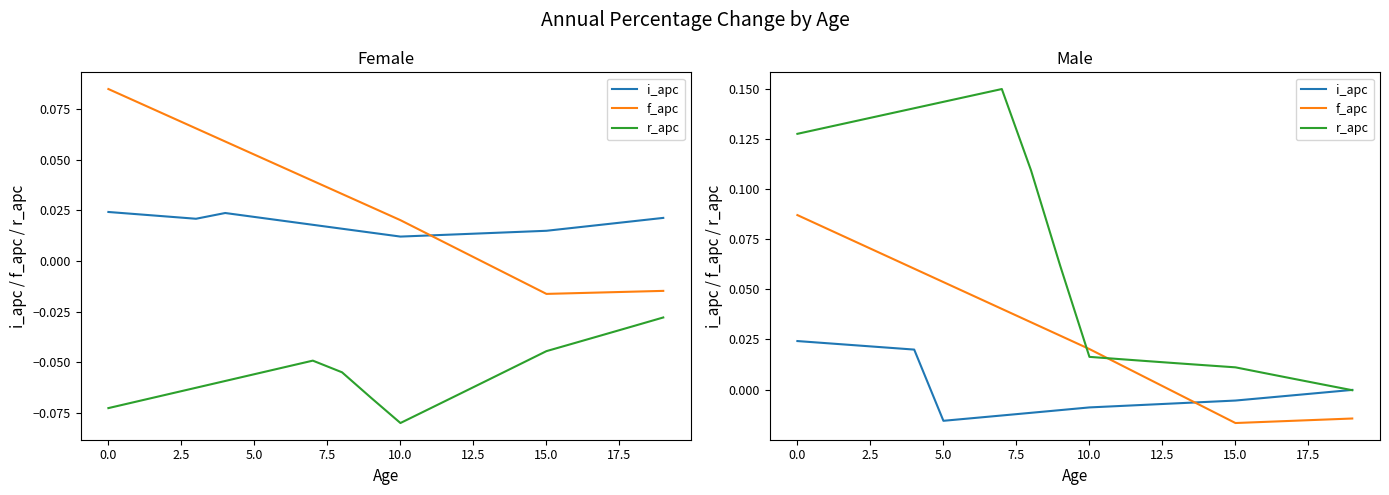

Where do r_apc and i_apc first cross each other?

18 and 19